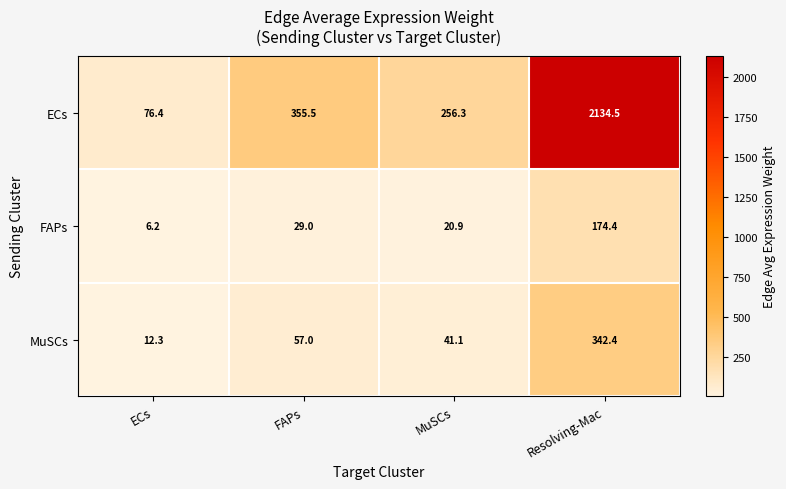

What is the sum of the ECs values at MuSCs and FAPs?

611.8